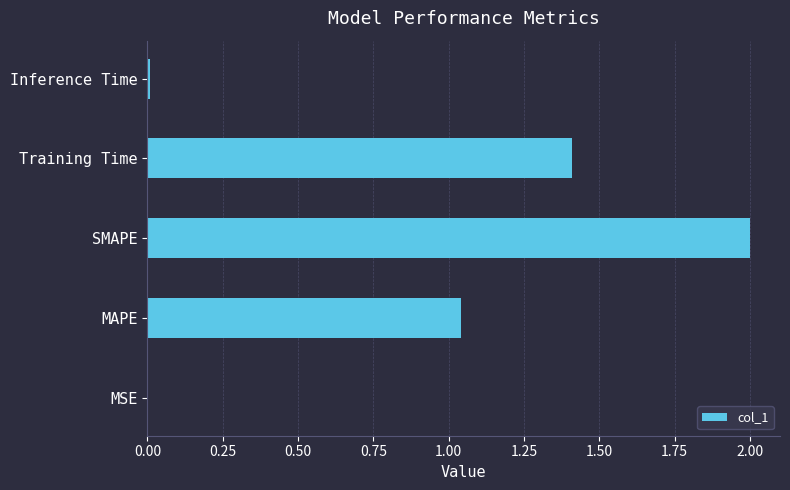

What is the sum of all values?

4.5